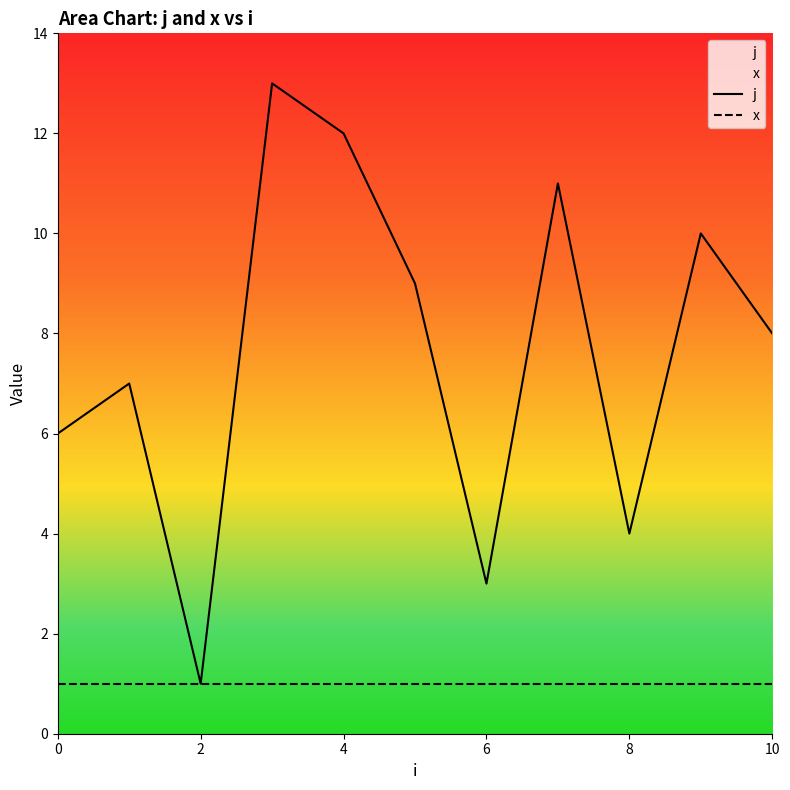

What is the difference between the maximum and minimum values in the j series?

12